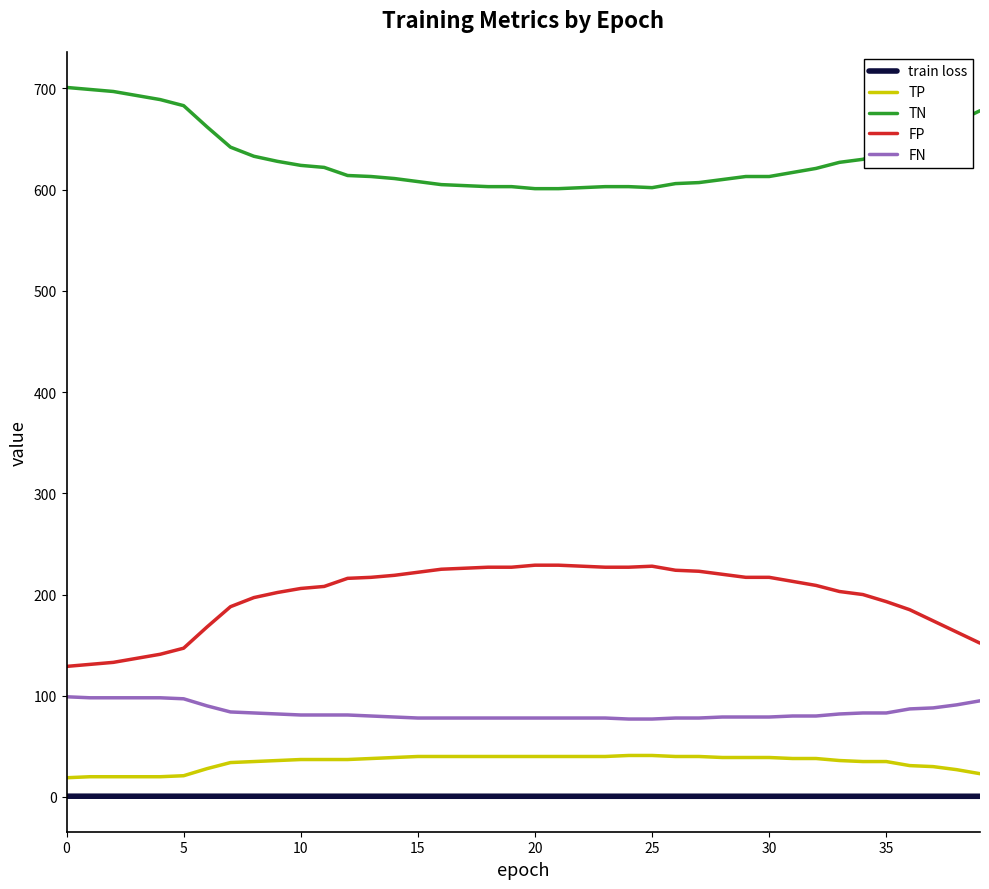

What is the difference between the maximum and minimum values in the TP series?

22.0